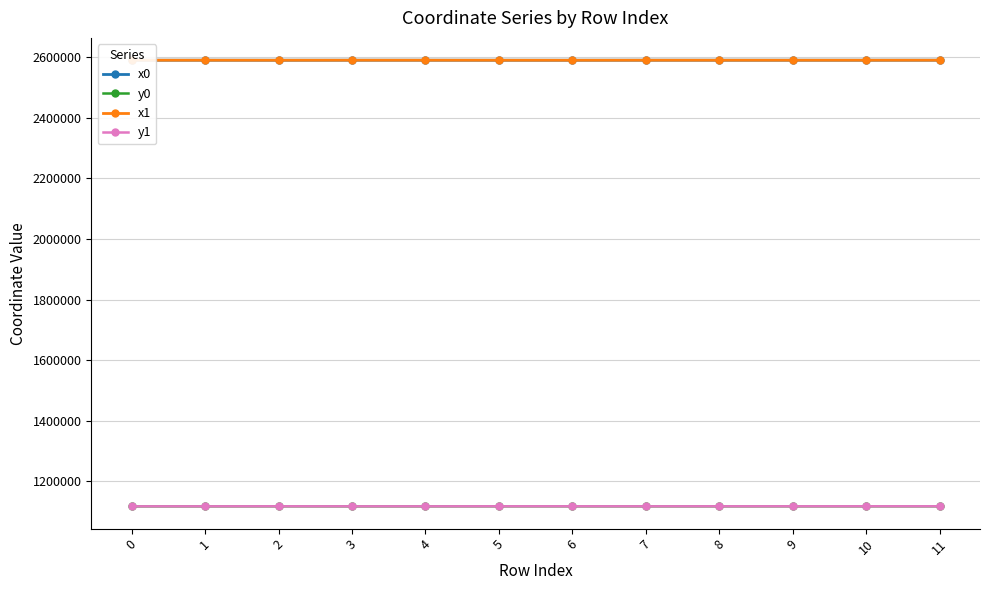

True or false: x1 and y1 cross at least once.

False